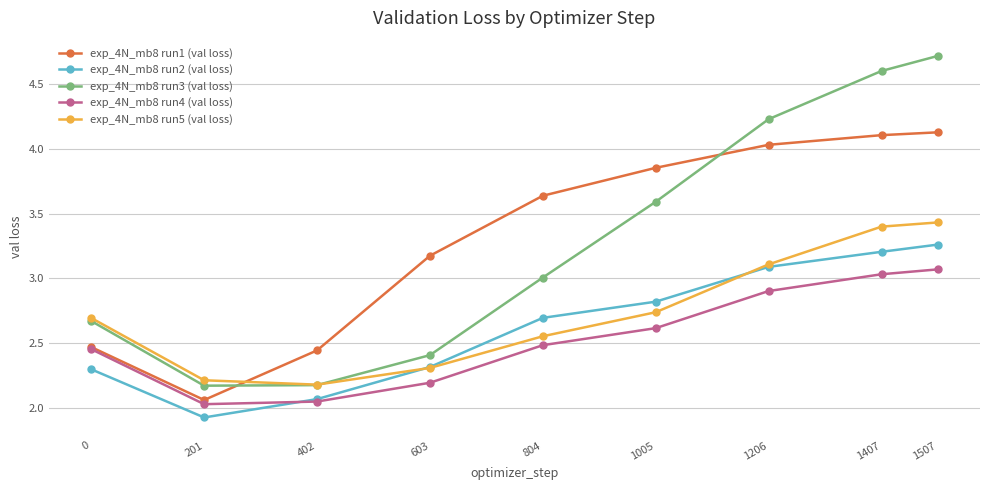

True or false: exp_4N_mb8 run3 (val loss) and exp_4N_mb8 run4 (val loss) cross at least once.

False